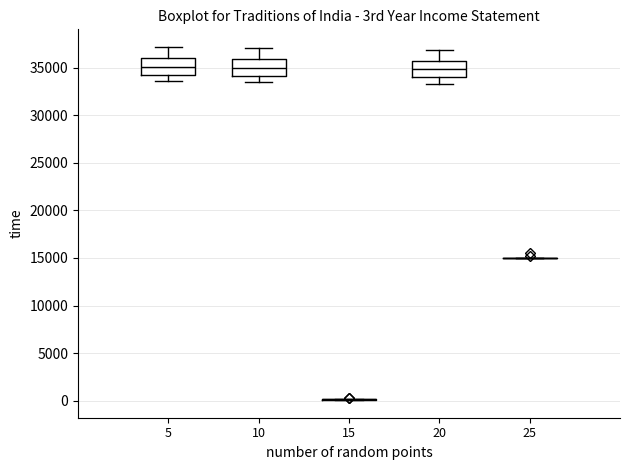

Reading left to right, read every box against the y-axis: the position of its median line, the range the box covers, and the ends of its whiskers. The values are not printed on the chart, so give them approximately, as read against the axis.

5: median 35000, box 34000 to 36000, whiskers 33500 to 37000
10: median 35000, box 34000 to 36000, whiskers 33500 to 37000
15: box collapsed to a line at 0, whiskers 0 to 0
20: median 35000, box 34000 to 36000, whiskers 33500 to 37000
25: box collapsed to a line at 15000, whiskers 15000 to 15000